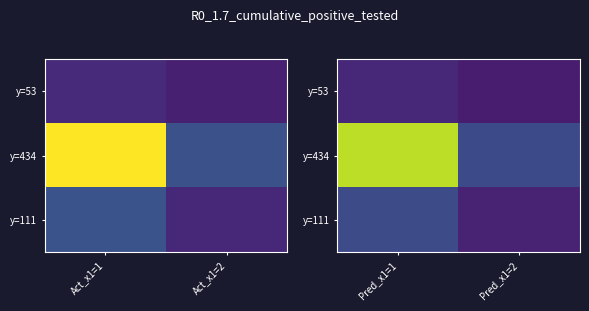

The y=434 series shows 97.2 at Pred_x1=2. True or false?

True